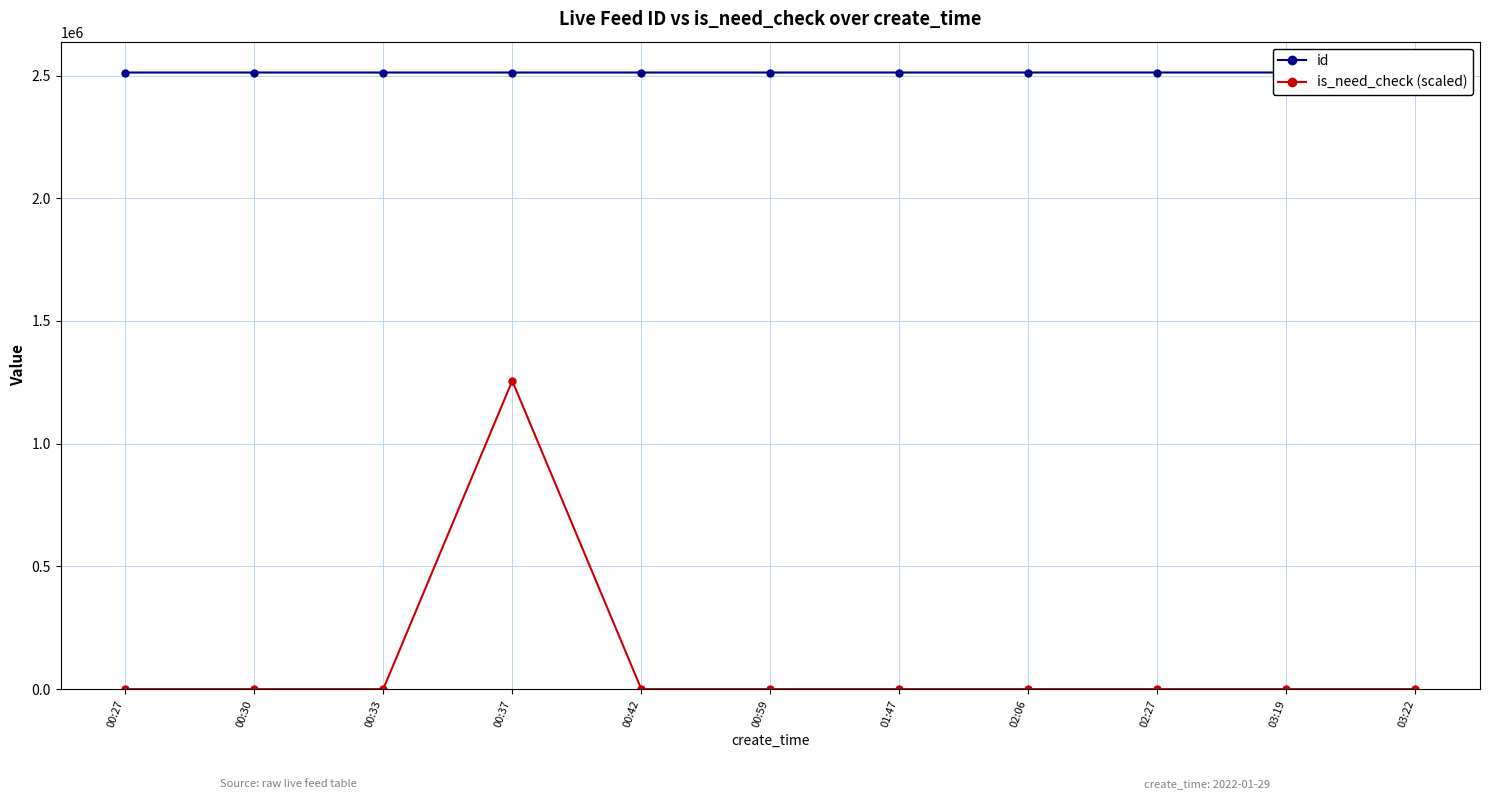

Between 03:22 and 00:37, which is larger?

03:22